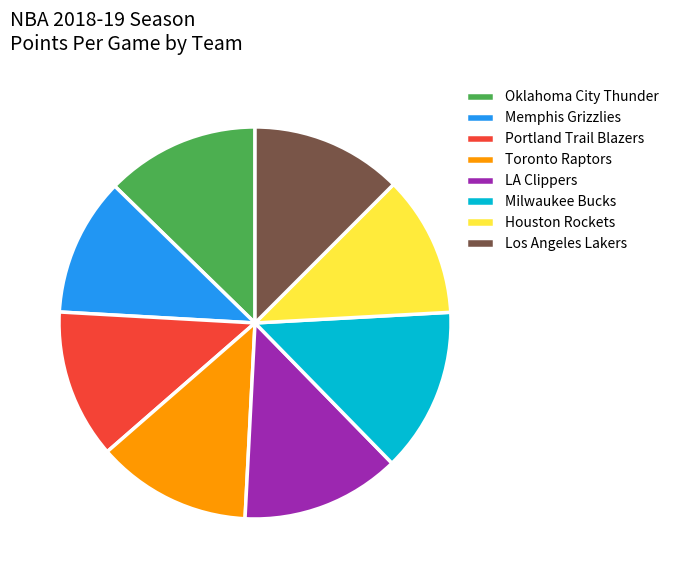

Is there any slice that represents more than half of the pie?

No